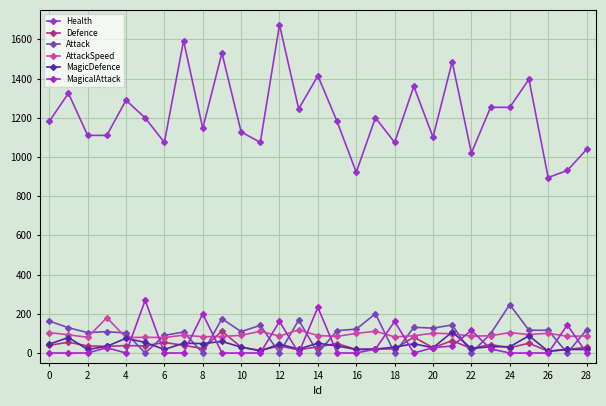

At how many categories does at least one series exceed 755?

29